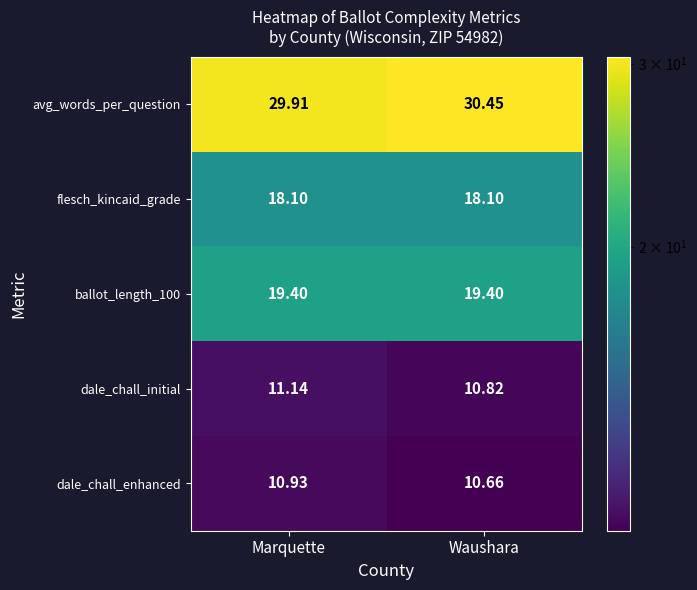

Which series changed the most between Marquette and Waushara?

avg_words_per_question